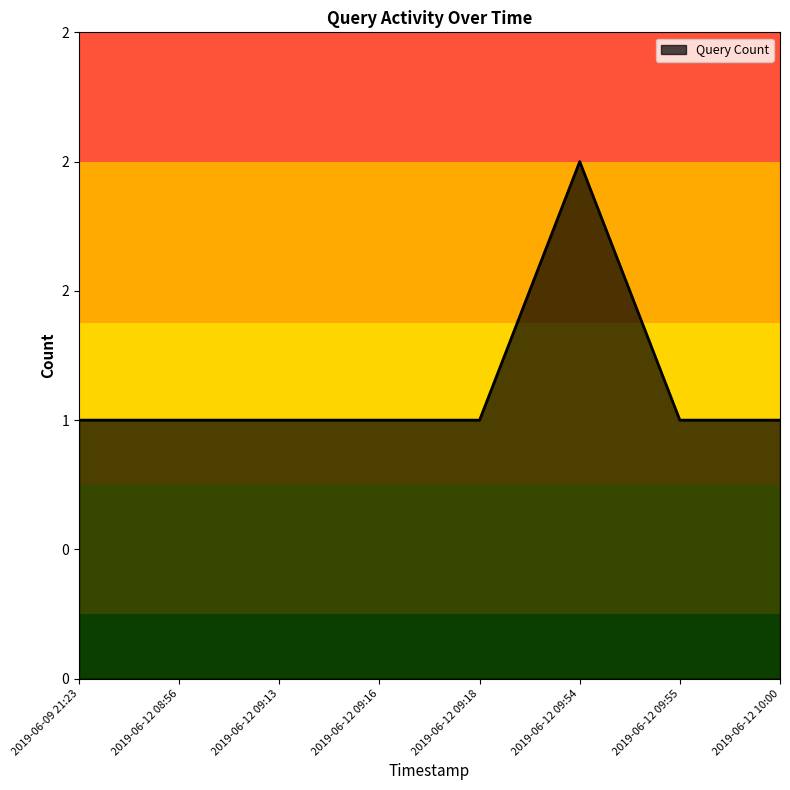

Reading left to right, what are all the values shown in this chart?

2019-06-09 21:23=1	2019-06-12 08:56=1	2019-06-12 09:13=1	2019-06-12 09:16=1	2019-06-12 09:18=1	2019-06-12 09:54=2	2019-06-12 09:55=1	2019-06-12 10:00=1